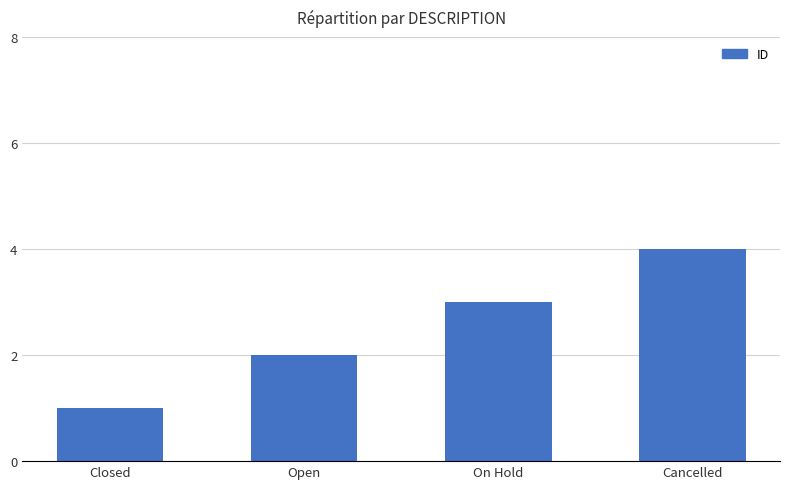

What is the sum of the values at Open and Cancelled?

6